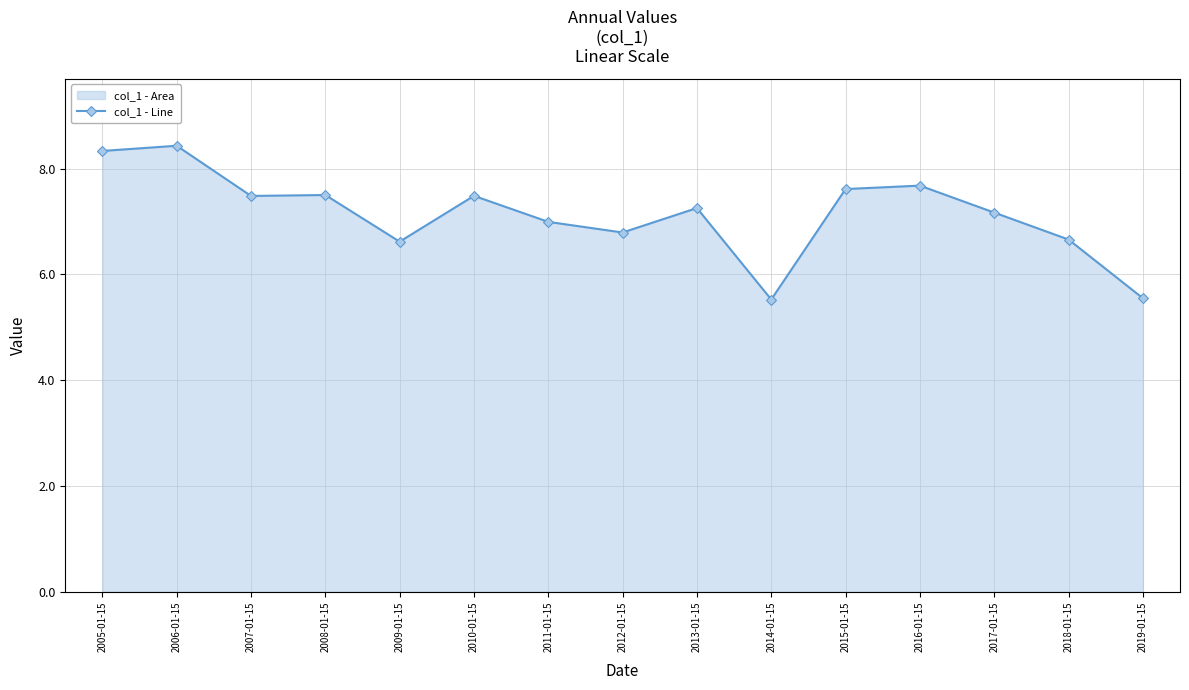

How many lines are shown in the chart?

1